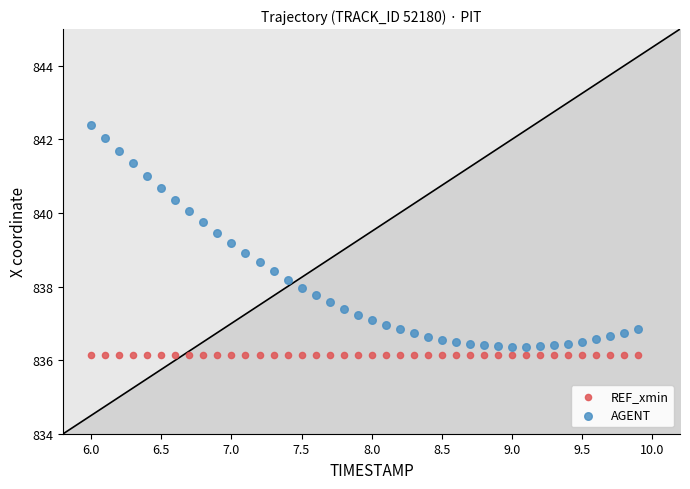

Which series reaches the maximum Y coordinate?

AGENT